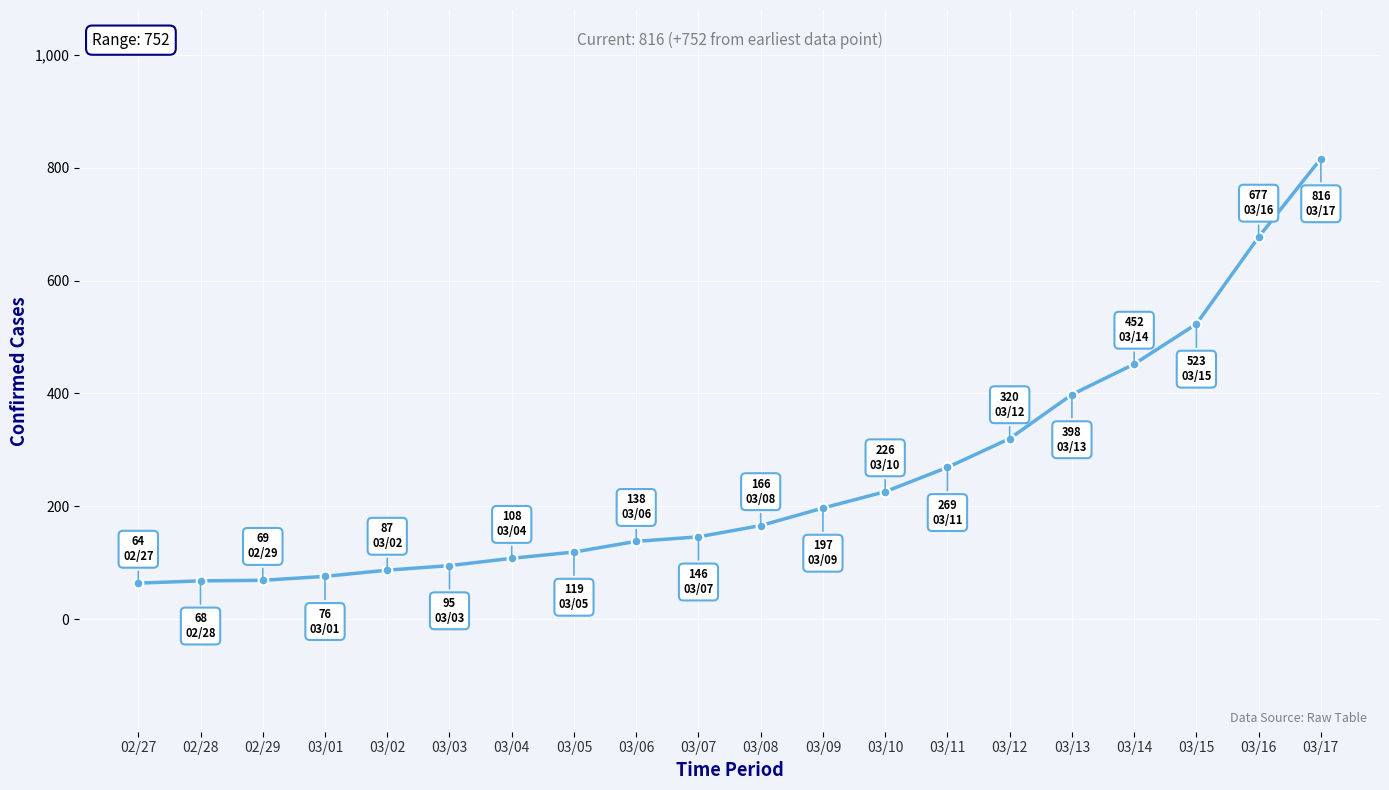

Is it true that the value at 03/15 is 523?

True